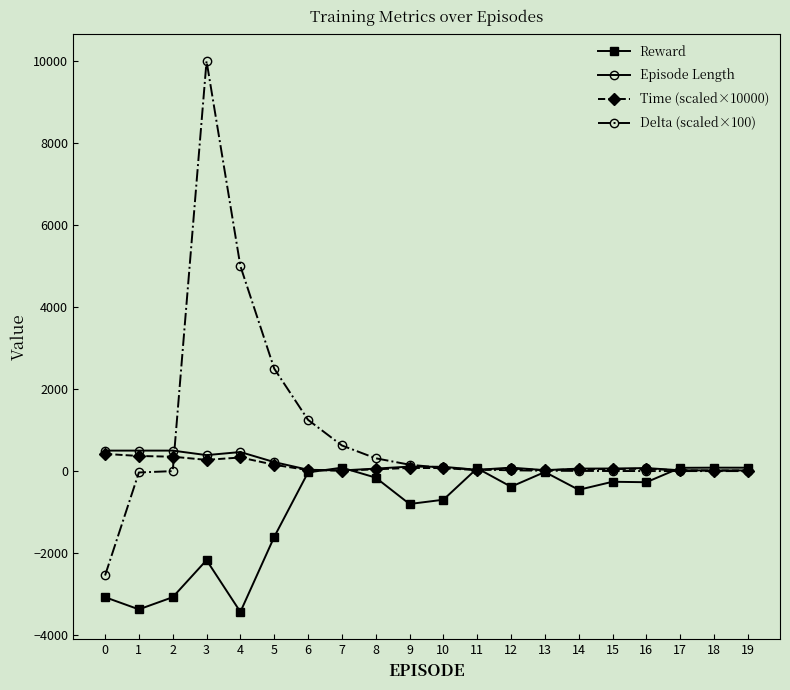

At which label is Reward closest to -1675?

5